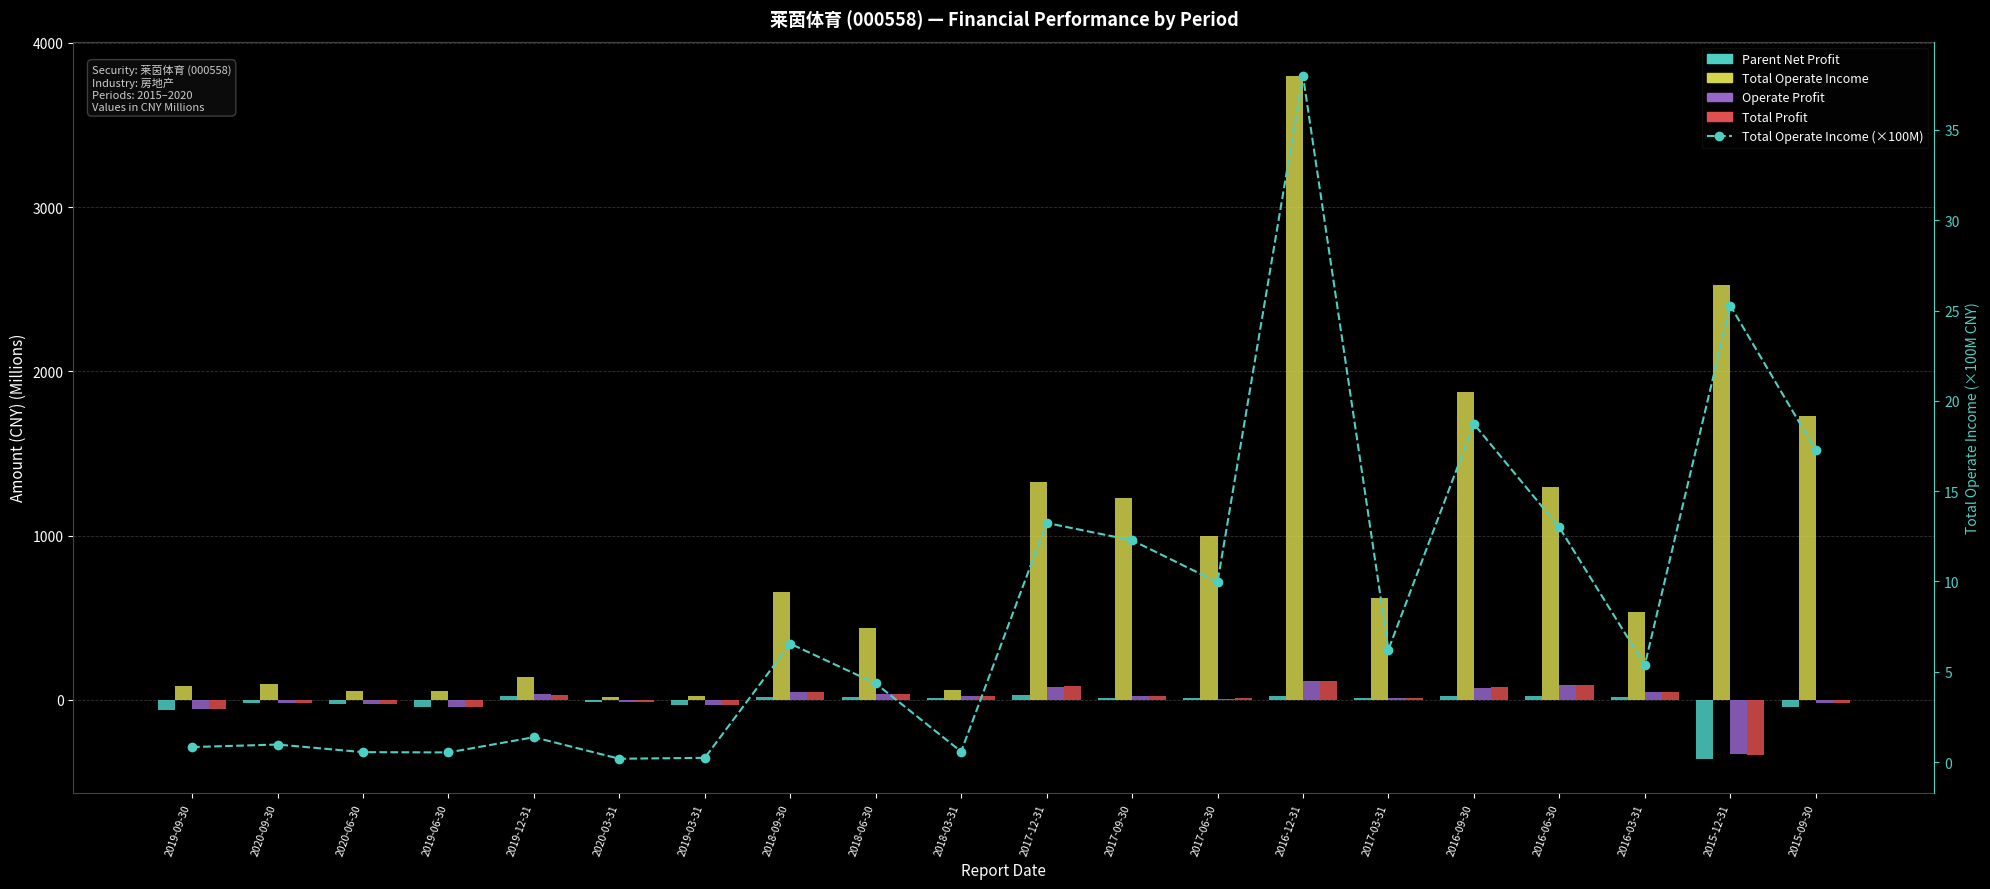

True or false: Total Operate Income (×100M) has a value of 18.7 at 2016-09-30.

True